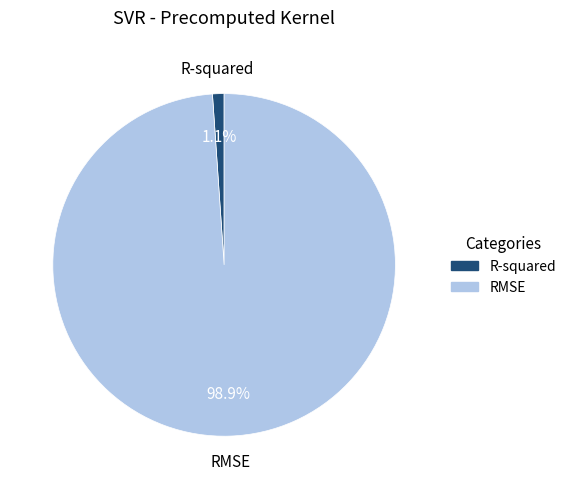

Between RMSE and R-squared, which is larger?

RMSE